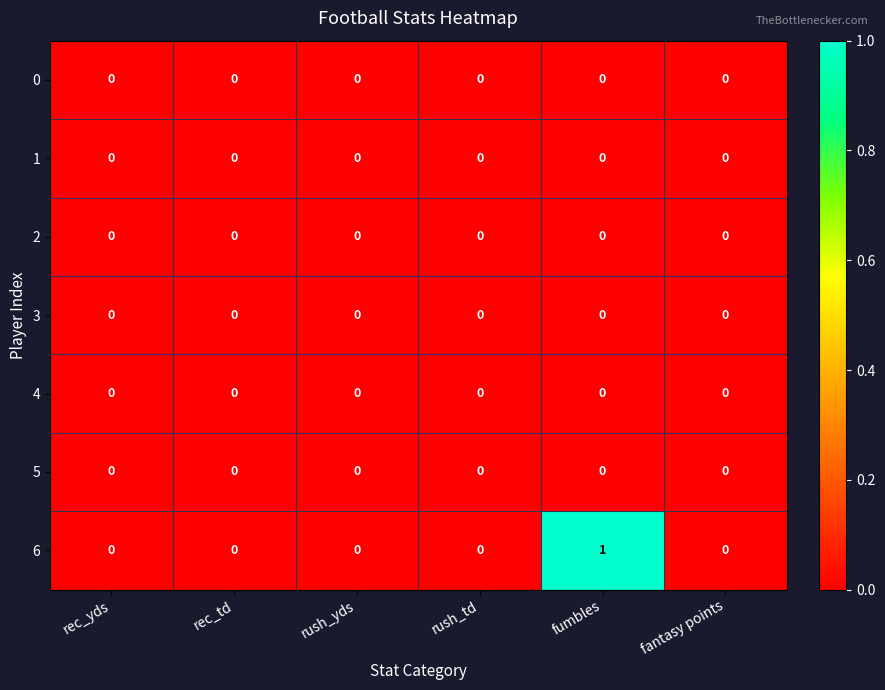

Is it true that 2 equals 0 at fantasy points?

True